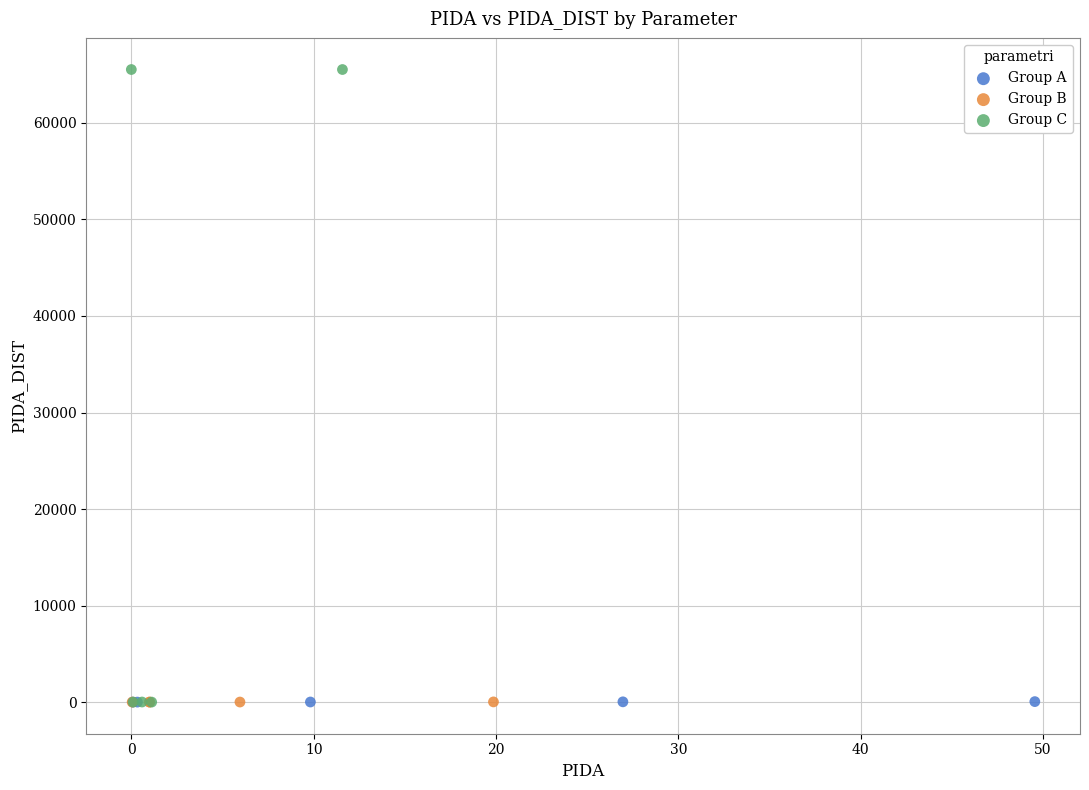

Which series has the largest Y range (max minus min)?

Group C